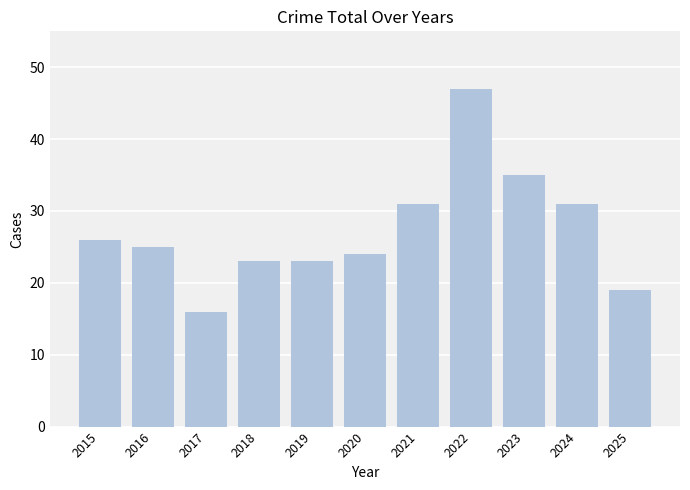

Which label corresponds to the smallest value in the chart?

2017